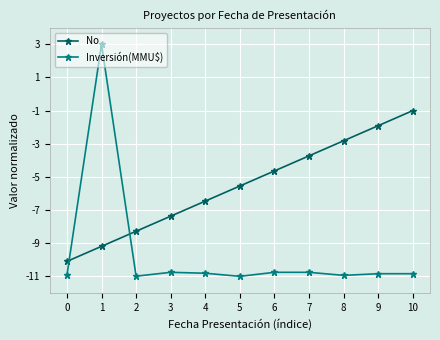

What are all the series names shown in the legend?

No, Inversión(MMU$)